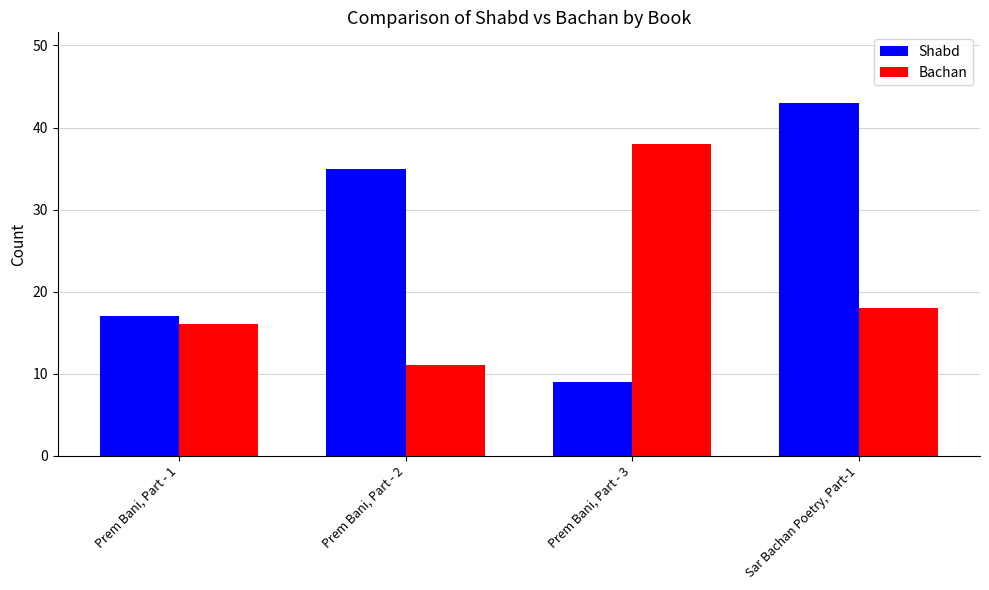

What is the total value across all series at Sar Bachan Poetry, Part-1?

61